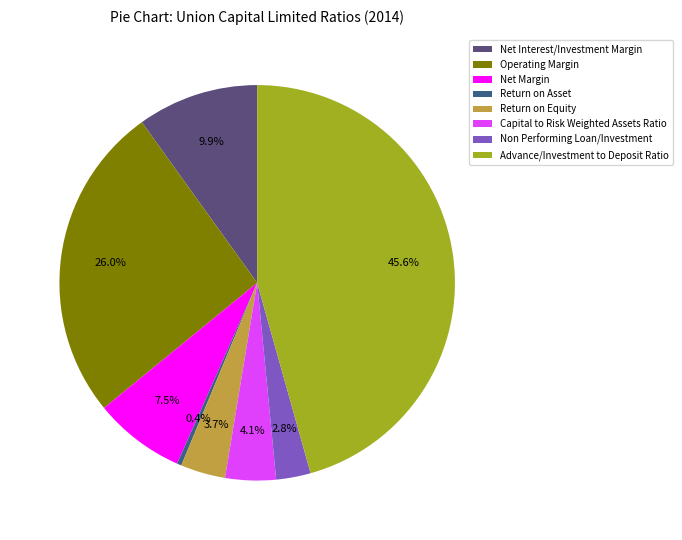

Between Non Performing Loan/Investment and Return on Equity, which is larger?

Return on Equity